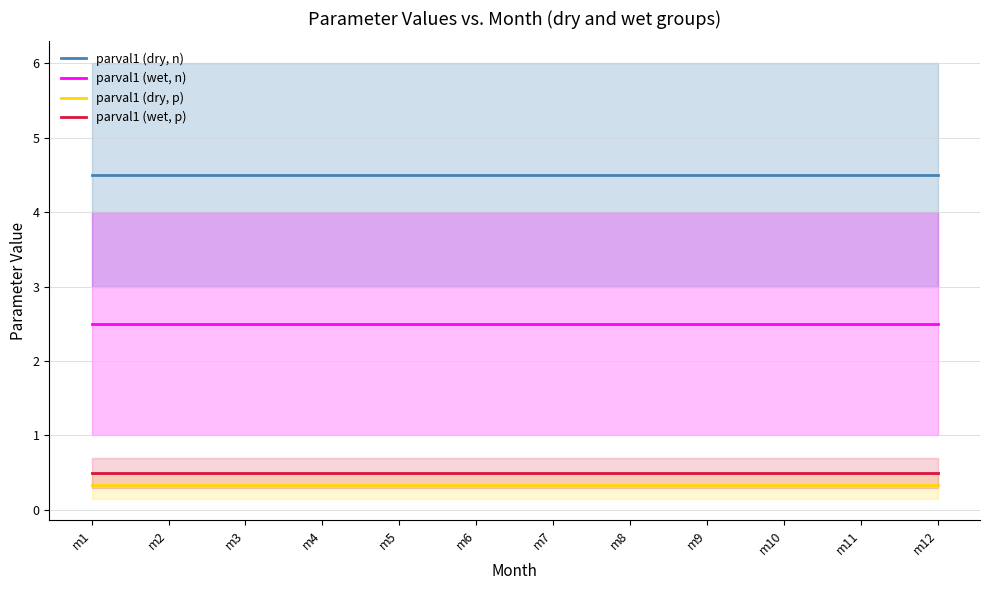

At which category is the sum across all series the highest?

m1